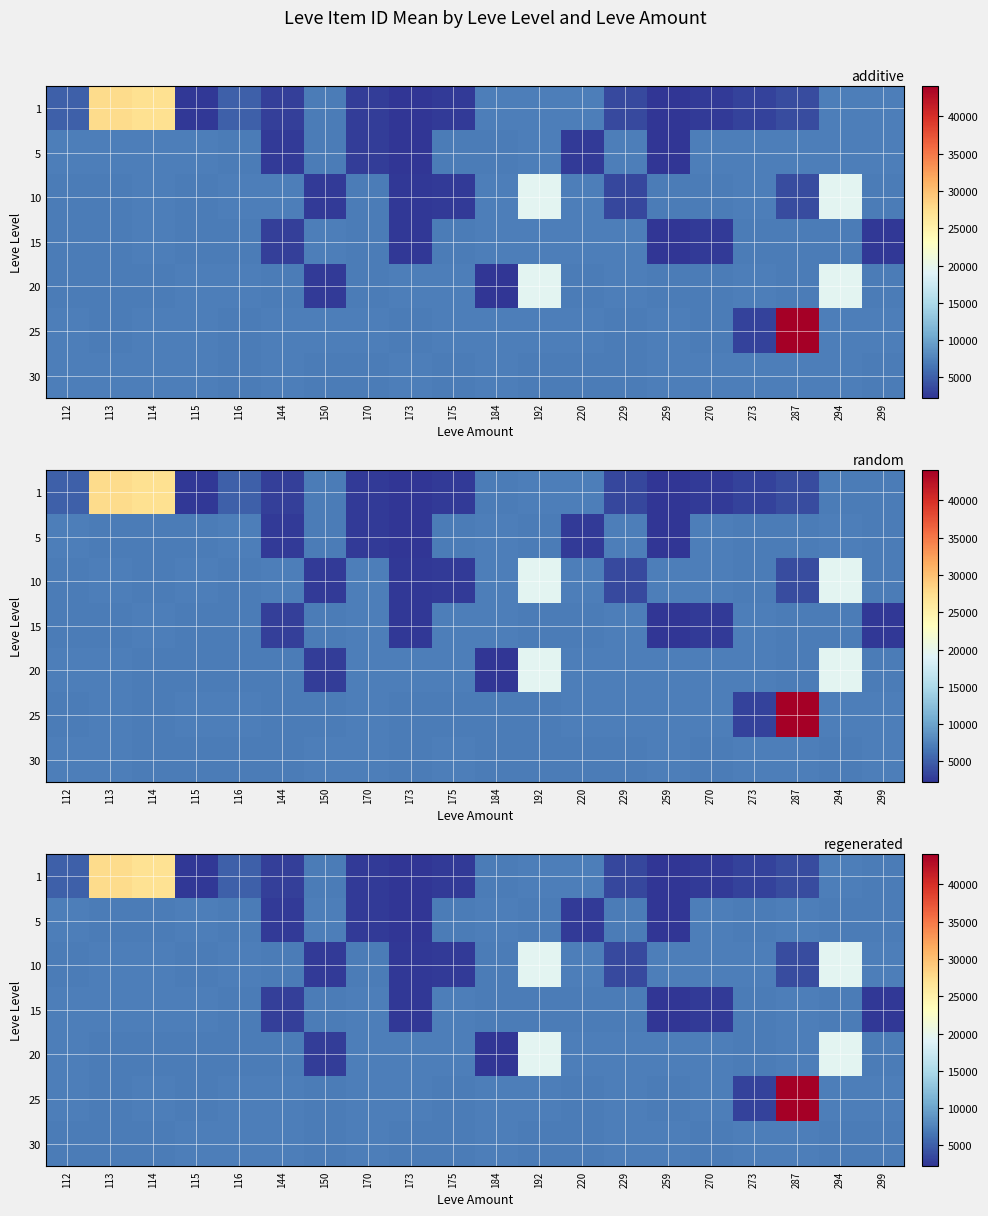

What is the difference between the row_0 values at 116 and 115?

2613.2